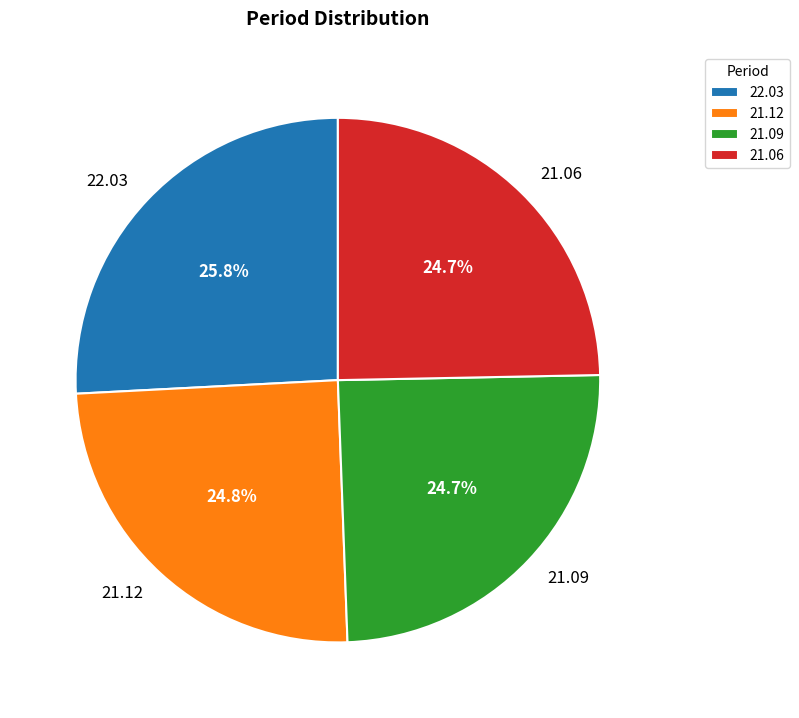

How many slices are in this pie chart?

4